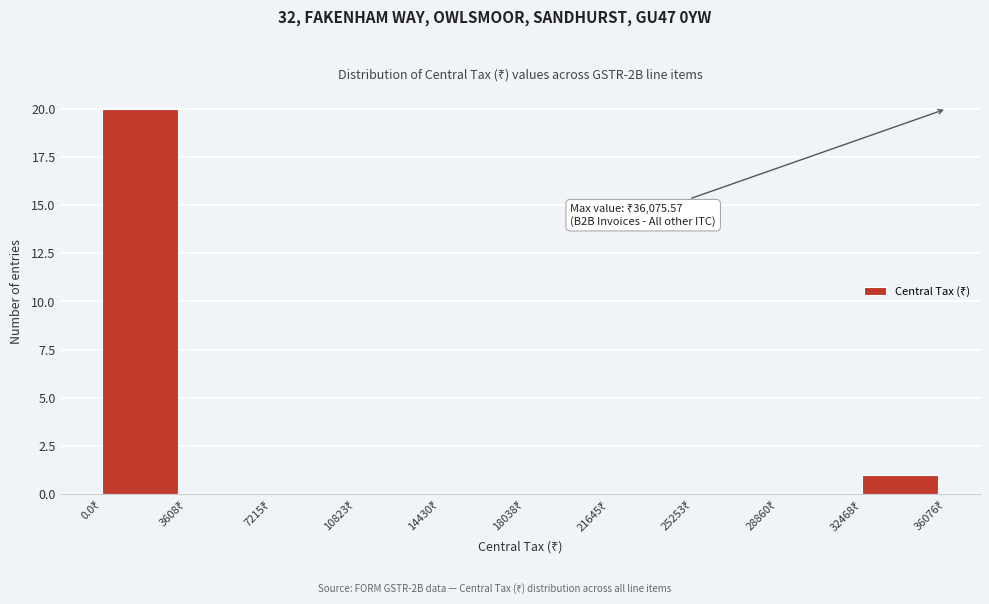

Which range on the x-axis has the tallest bar?

0 to 3500